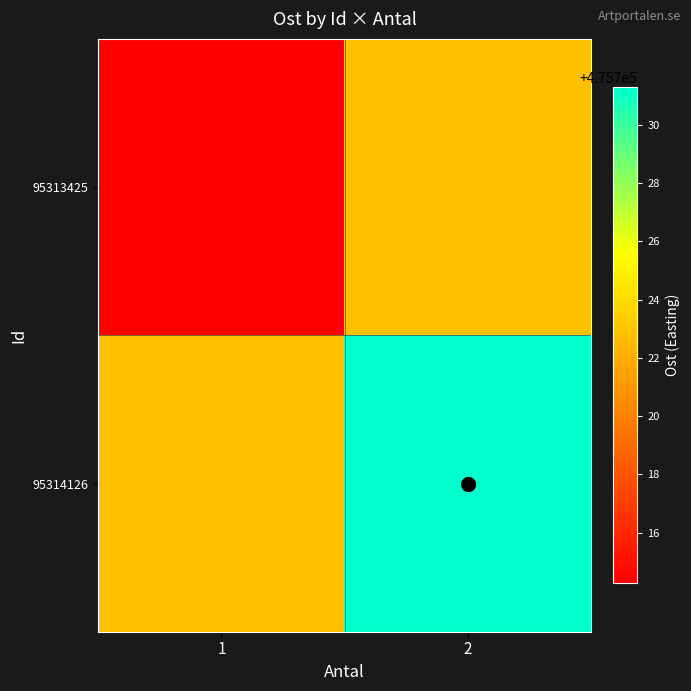

List the series in order of their peak value, highest first.

95314126, 95313425